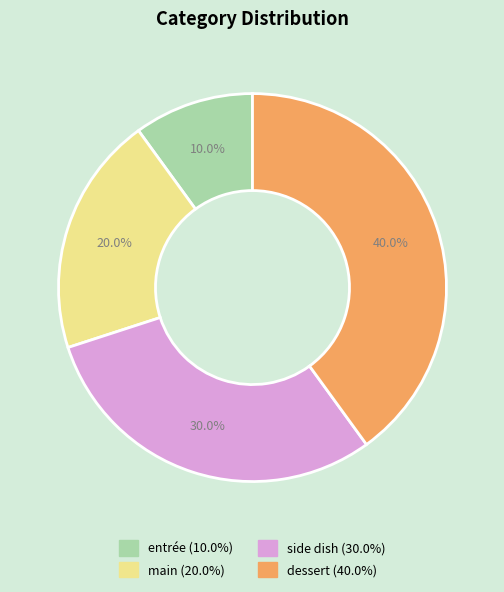

Do main and entrée together represent more than half of the pie?

No